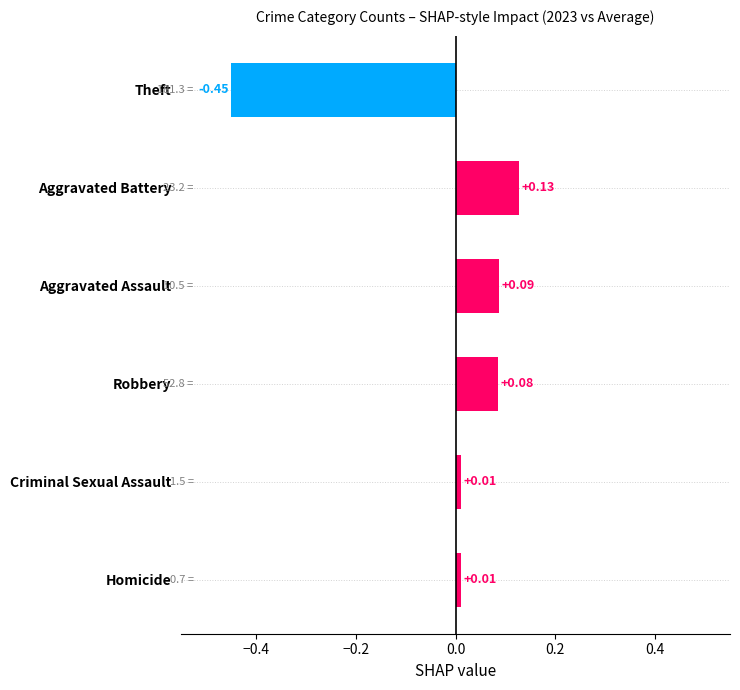

Which label corresponds to the largest value in the chart?

Aggravated Battery